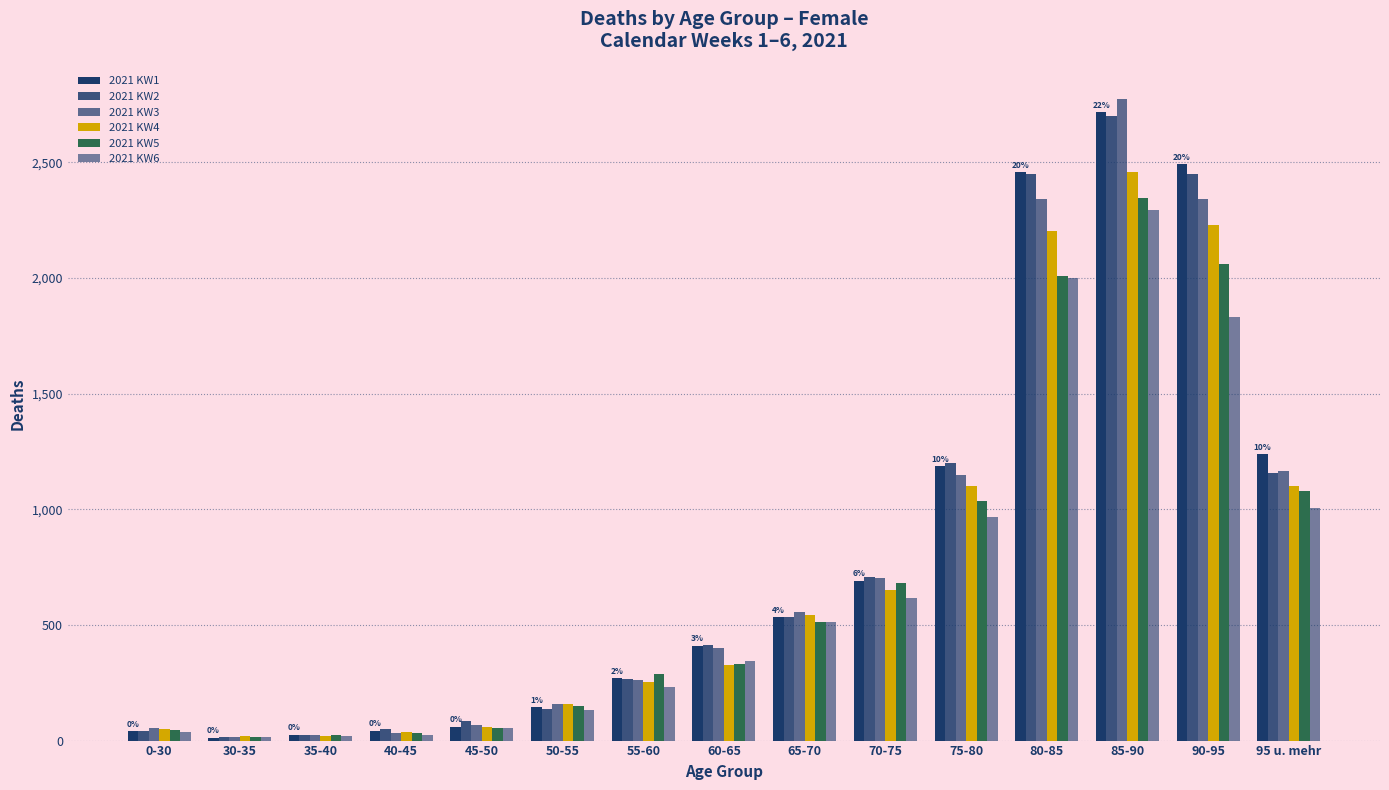

Which series has the largest range (max minus min)?

2021 KW3